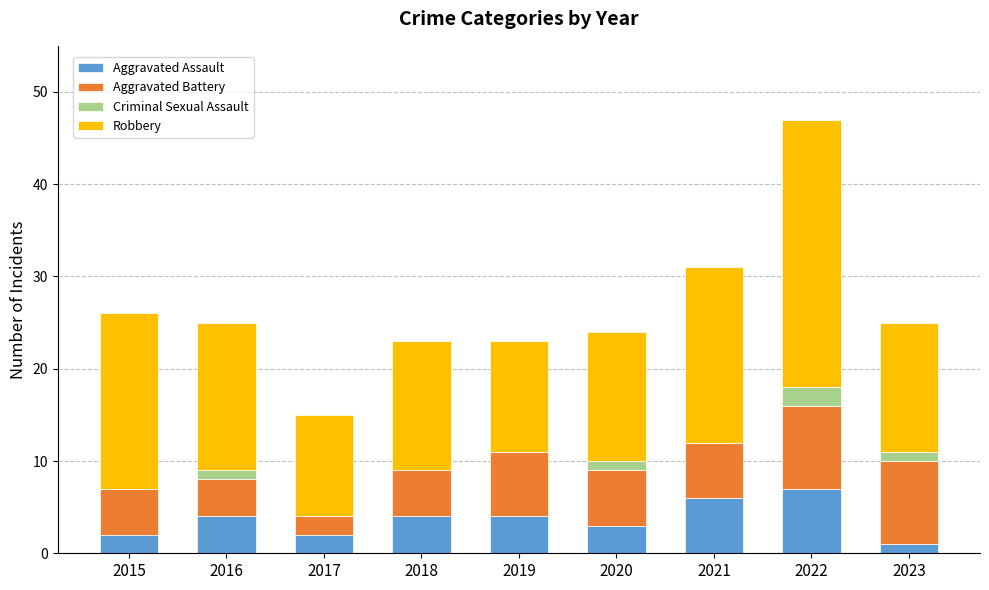

What are all the series names shown in the legend?

Aggravated Assault, Aggravated Battery, Criminal Sexual Assault, Robbery